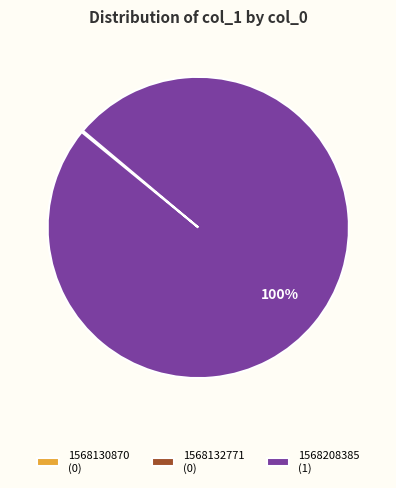

To the nearest percent, what is the average slice percentage?

33%